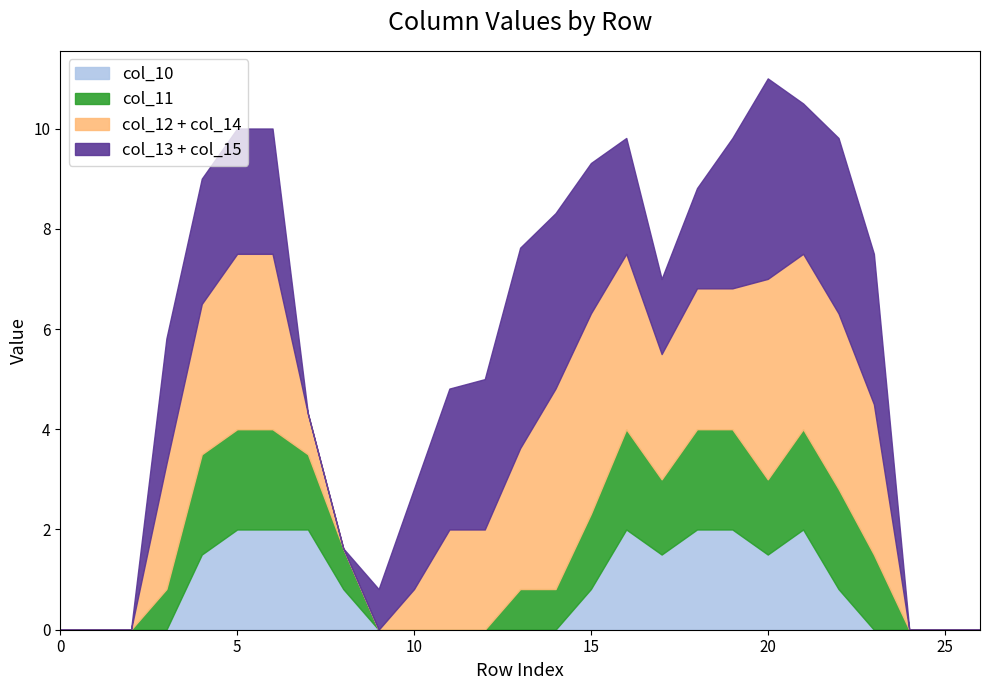

Does the chart have visible grid lines?

No